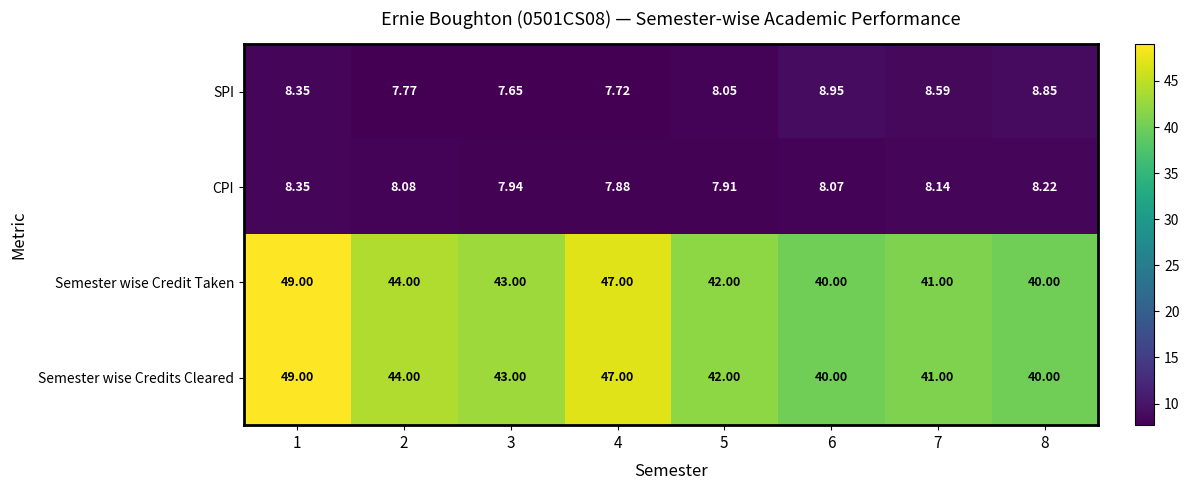

At how many categories does at least one series exceed 11?

8